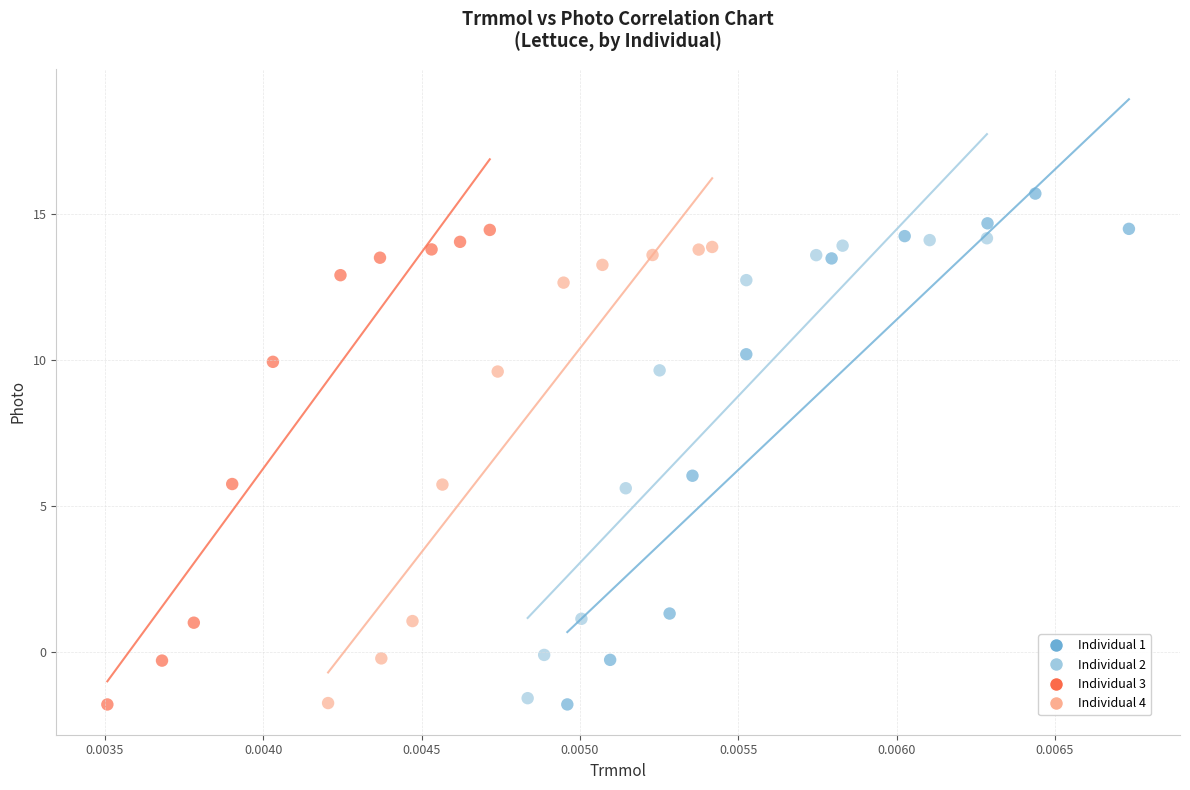

Which series has the largest Y range (max minus min)?

Individual 1